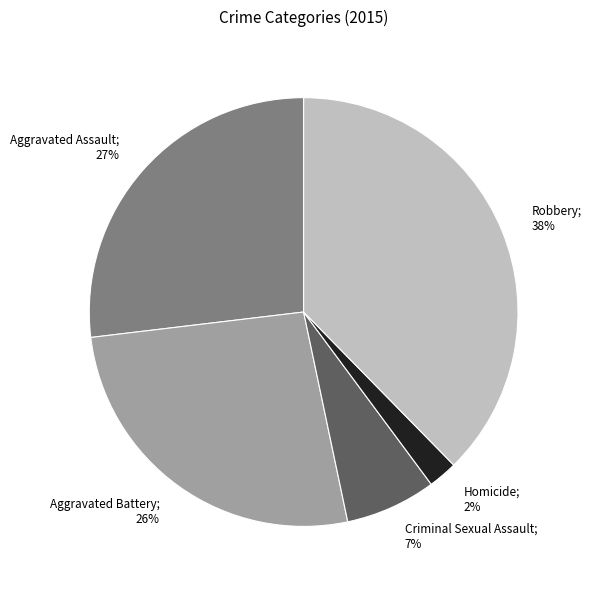

To the nearest percent, what is the average slice percentage?

20%